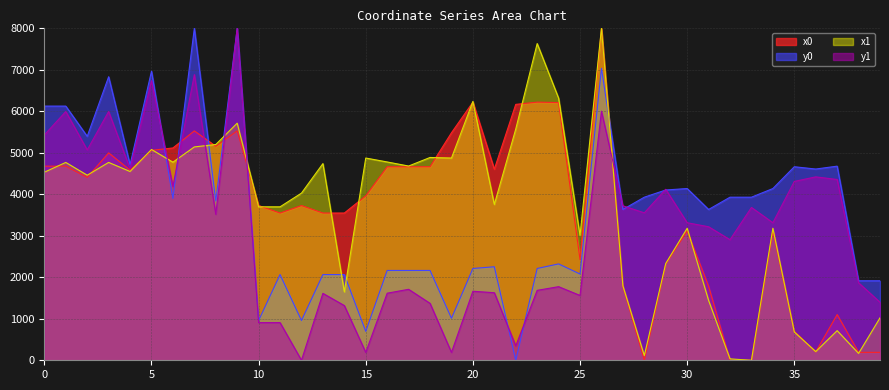

What is the value of the x0 point at the 17th from the left?

4663.5